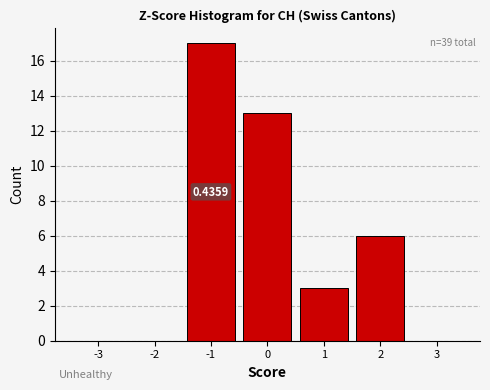

Which range on the x-axis has the tallest bar?

-1.5 to -0.5